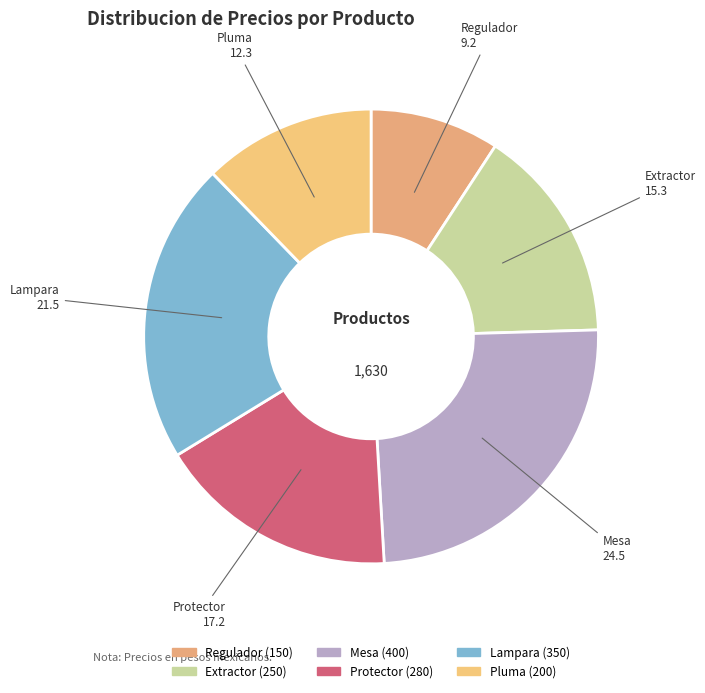

To the nearest percent, what is the difference between the Pluma and Extractor slice percentages?

3%